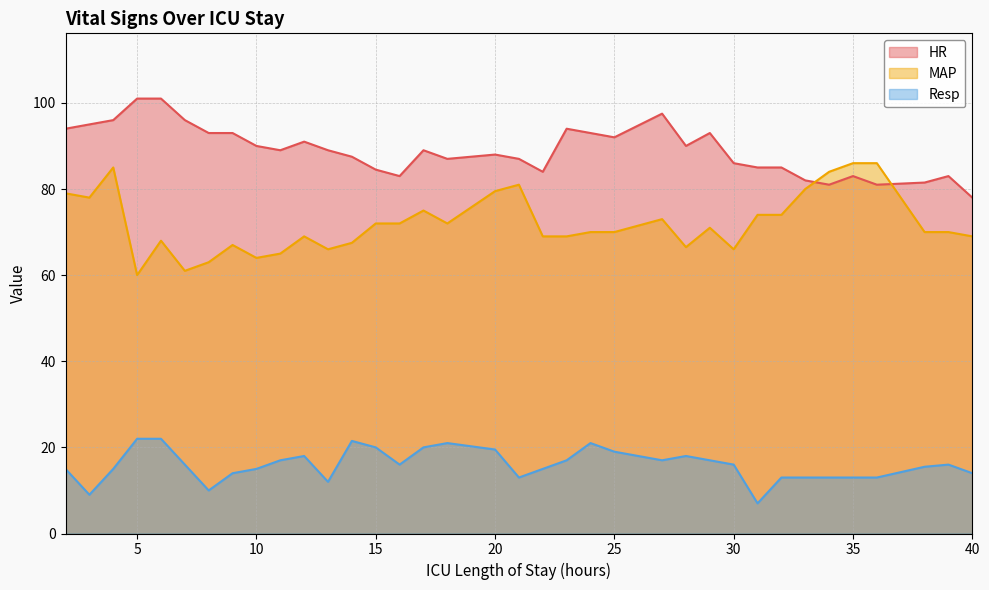

Reading left to right, extract all data points from this chart.

HR: 94.0	95.0	96.0	101.0	101.0	96.0	93.0	93.0	90.0	89.0	91.0	89.0	87.5	84.5	83.0	89.0	87.0	88.0	87.0	84.0	94.0	93.0	92.0	97.5	90.0	93.0	86.0	85.0	85.0	82.0	81.0	83.0	81.0	81.5	83.0	78.0
MAP: 79.0	78.0	85.0	60.0	68.0	61.0	63.0	67.0	64.0	65.0	69.0	66.0	67.5	72.0	72.0	75.0	72.0	79.5	81.0	69.0	69.0	70.0	70.0	73.0	66.5	71.0	66.0	74.0	74.0	80.0	84.0	86.0	86.0	70.0	70.0	69.0
Resp: 15.0	9.0	15.0	22.0	22.0	16.0	10.0	14.0	15.0	17.0	18.0	12.0	21.5	20.0	16.0	20.0	21.0	19.5	13.0	15.0	17.0	21.0	19.0	17.0	18.0	17.0	16.0	7.0	13.0	13.0	13.0	13.0	13.0	15.5	16.0	14.0